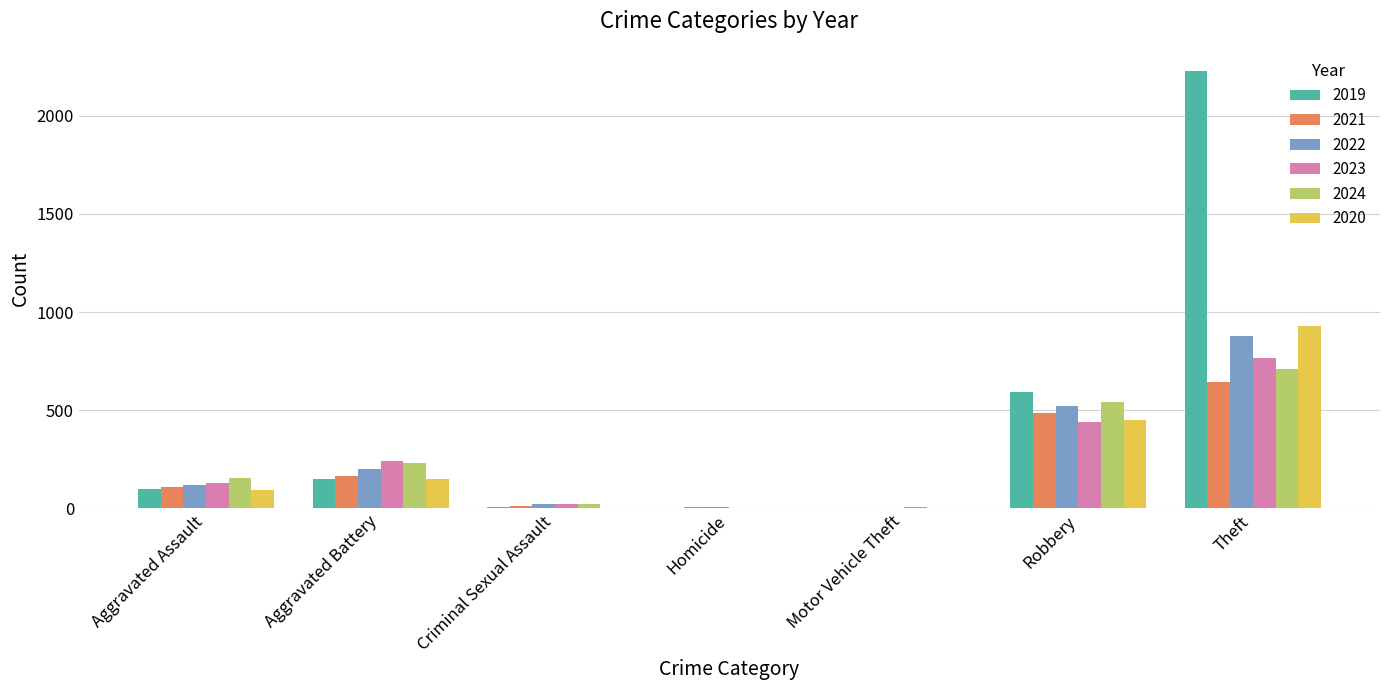

Which label corresponds to the largest value in the chart?

Theft